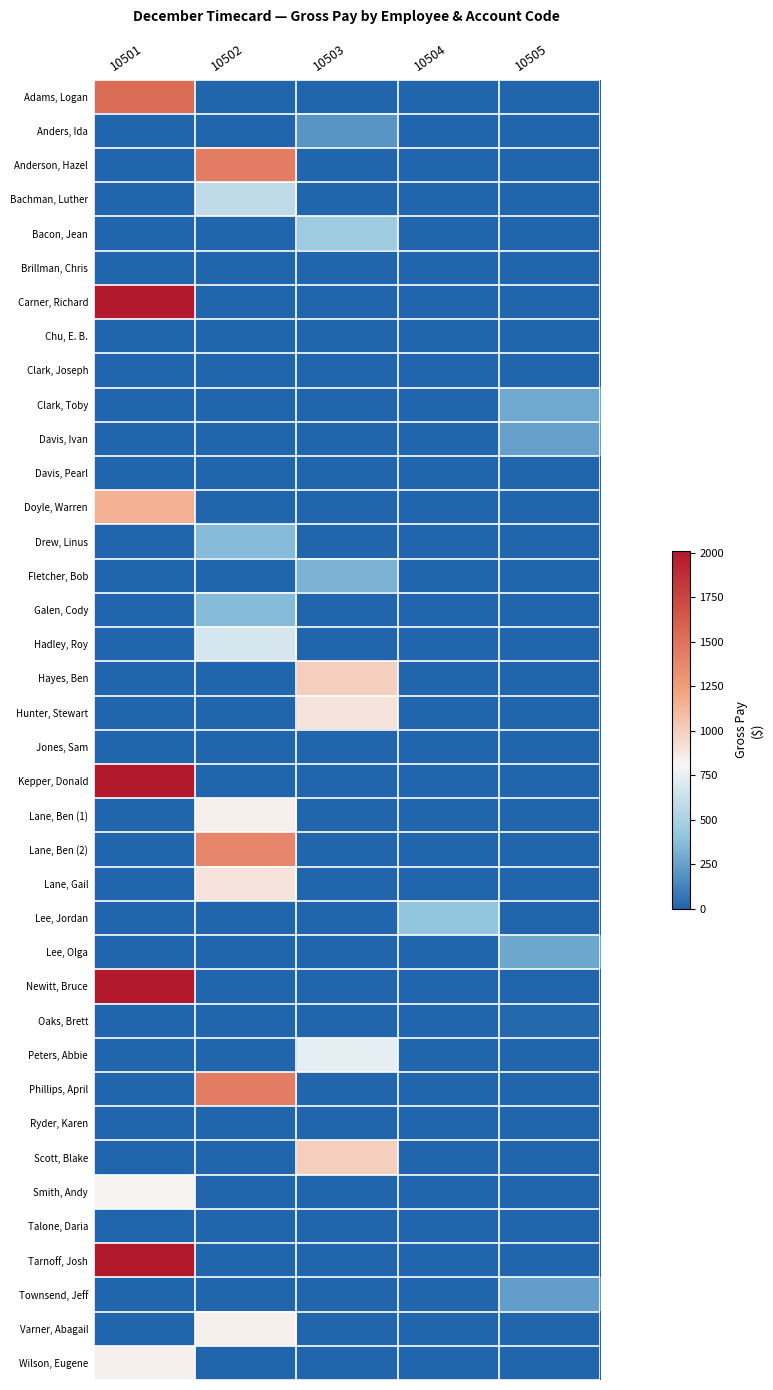

What is the total value across all series at 10503?

4612.5